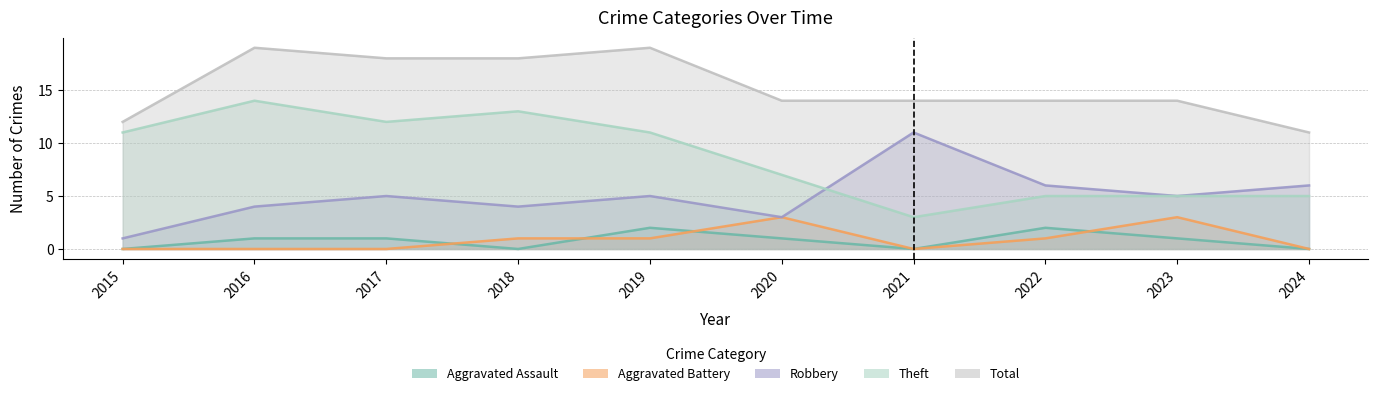

True or false: Aggravated Assault and Total cross at least once.

False